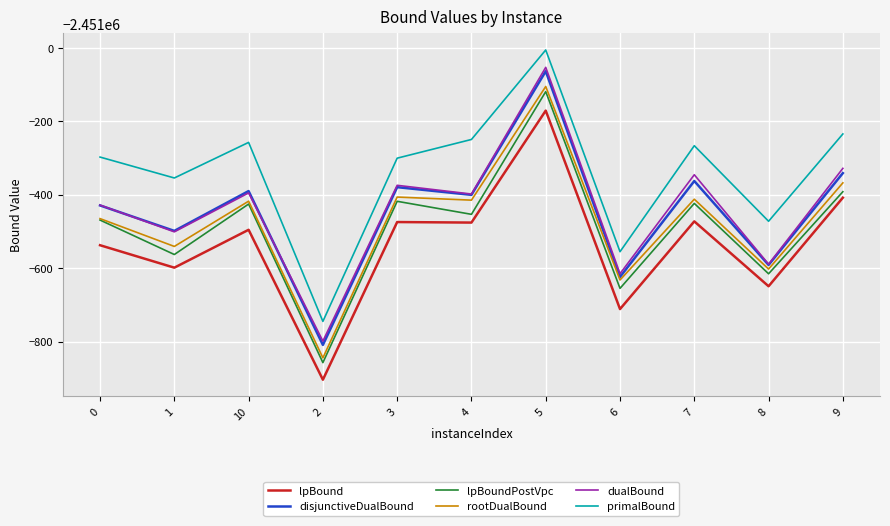

Reading left to right, transcribe all the data shown in this chart.

lpBound: 0=-2451537.3	1=-2451598.5	10=-2451495.2	2=-2451904.0	3=-2451474.1	4=-2451475.6	5=-2451170.3	6=-2451711.4	7=-2451472.3	8=-2451649.2	9=-2451407.7
disjunctiveDualBound: 0=-2451428.8	1=-2451498.3	10=-2451389.6	2=-2451809.1	3=-2451379.1	4=-2451400.0	5=-2451062.9	6=-2451623.9	7=-2451362.3	8=-2451591.1	9=-2451340.8
lpBoundPostVpc: 0=-2451468.7	1=-2451562.7	10=-2451425.1	2=-2451857.4	3=-2451417.6	4=-2451453.1	5=-2451118.6	6=-2451655.0	7=-2451423.3	8=-2451615.2	9=-2451391.5
rootDualBound: 0=-2451464.8	1=-2451540.6	10=-2451417.3	2=-2451844.5	3=-2451406.0	4=-2451414.4	5=-2451104.6	6=-2451632.1	7=-2451411.9	8=-2451602.3	9=-2451367.4
dualBound: 0=-2451427.9	1=-2451500.9	10=-2451394.7	2=-2451798.8	3=-2451374.0	4=-2451397.8	5=-2451052.4	6=-2451614.9	7=-2451345.2	8=-2451589.0	9=-2451327.8
primalBound: 0=-2451297.0	1=-2451354.0	10=-2451257.0	2=-2451745.0	3=-2451300.0	4=-2451249.0	5=-2451005.0	6=-2451555.0	7=-2451266.0	8=-2451472.0	9=-2451234.0